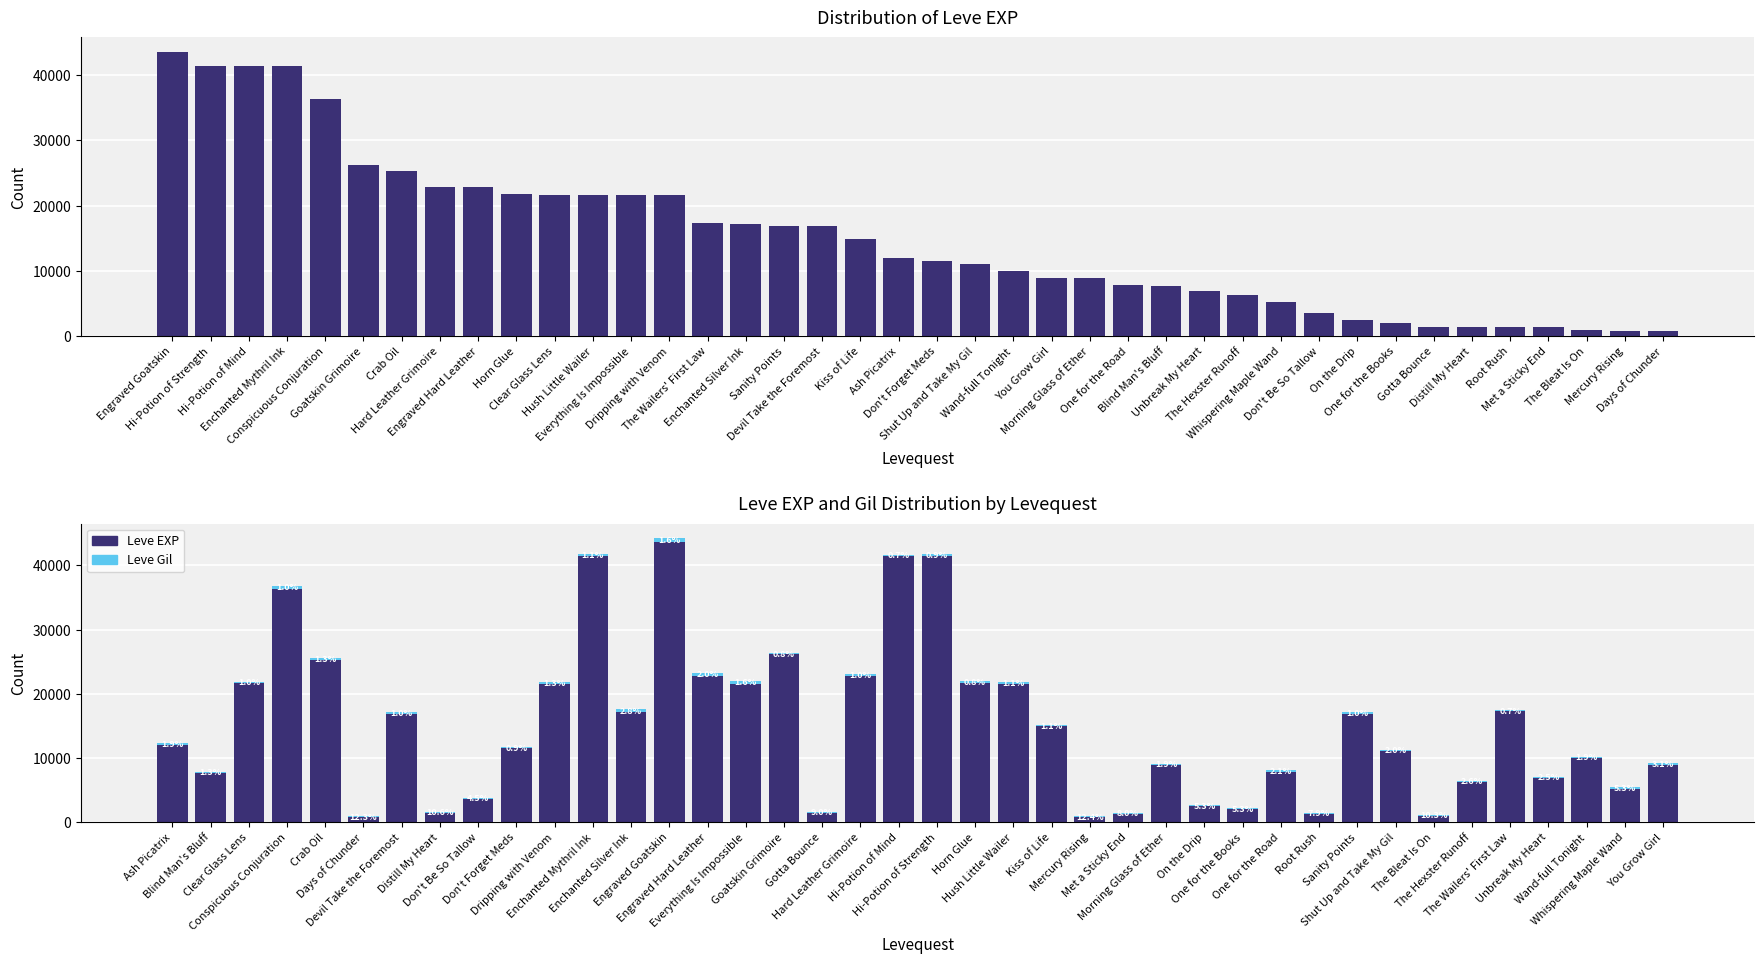

Reading right to left, extract all data points from this chart.

Leve EXP: 8930	5220	9990	6880	17310	6280	980	11040	16920	1330	7880	2040	2490	8930	1330	800	14920	21600	21740	41410	41410	22790	1420	26160	21600	22790	43600	17120	41410	21600	11560	3600	1420	16920	800	25250	36390	21650	7710	12030
Leve Gil: 284	293	191	175	126	169	112	230	170	114	168	114	139	169	115	113	172	230	175	372	296	234	140	203	344	468	715	485	440	281	101	170	169	174	112	326	379	229	101	230